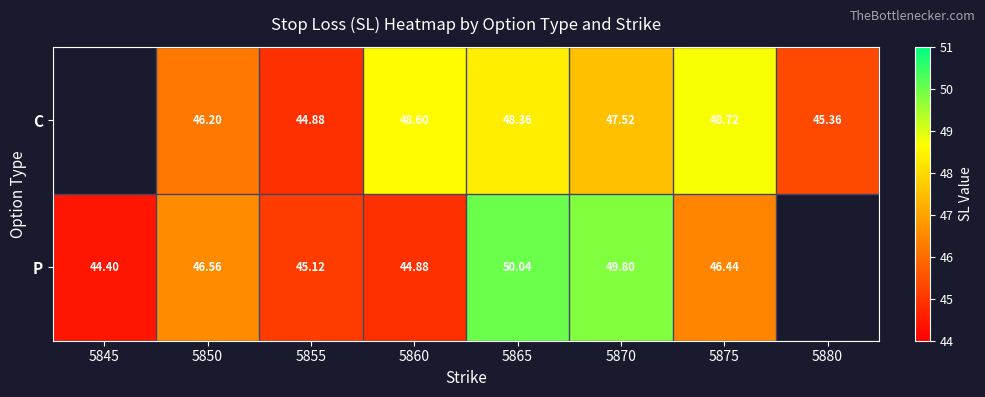

At which category is the sum across all series the highest?

5865